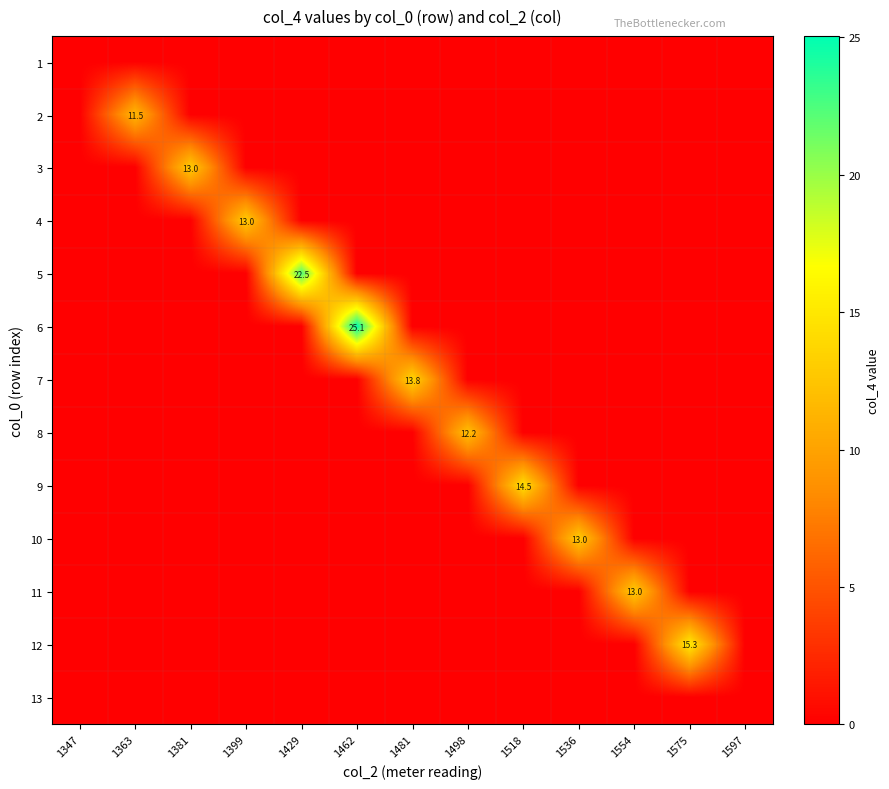

True or false: 2 has a value of 0.0 at 1518.

True